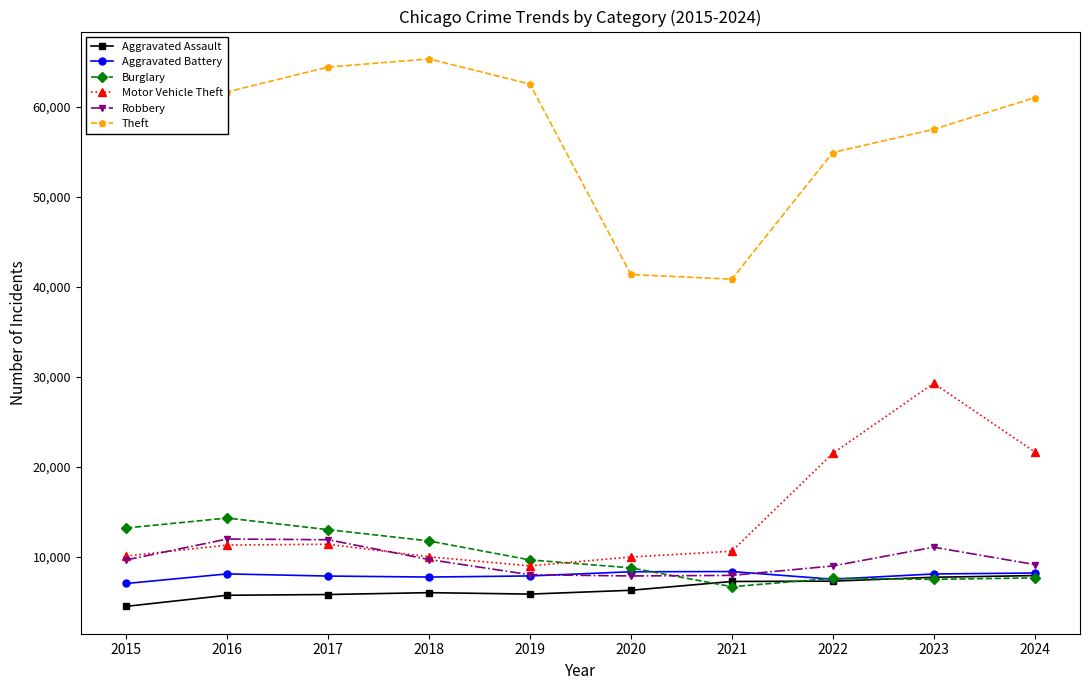

The value of Aggravated Battery at 2015 is 7019. True or false?

True